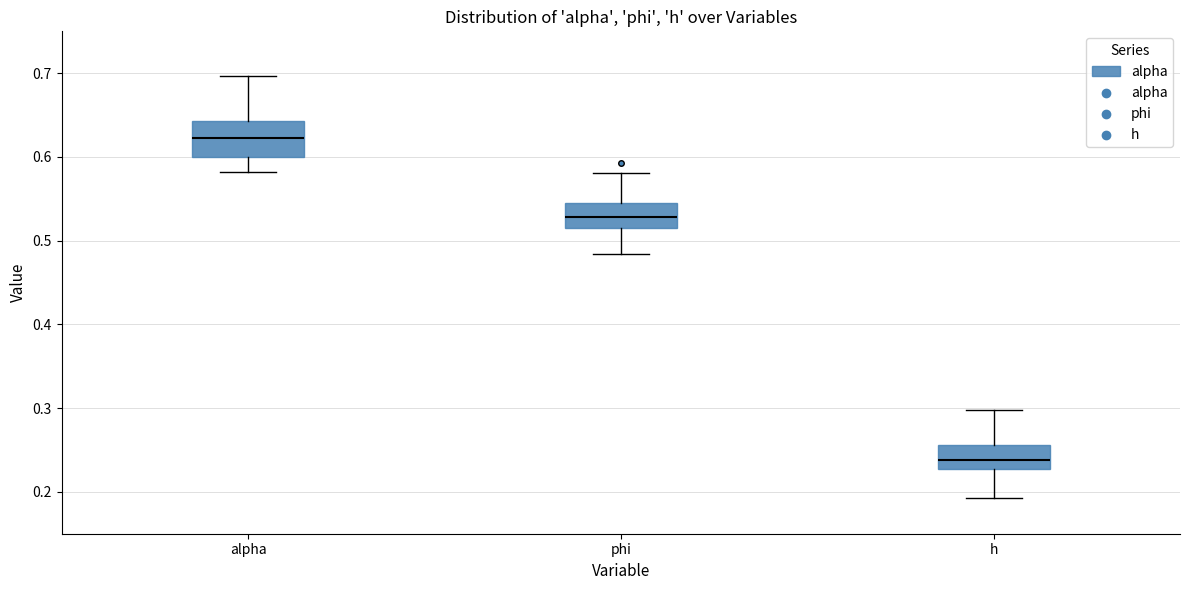

Which box's median line is the lowest?

h